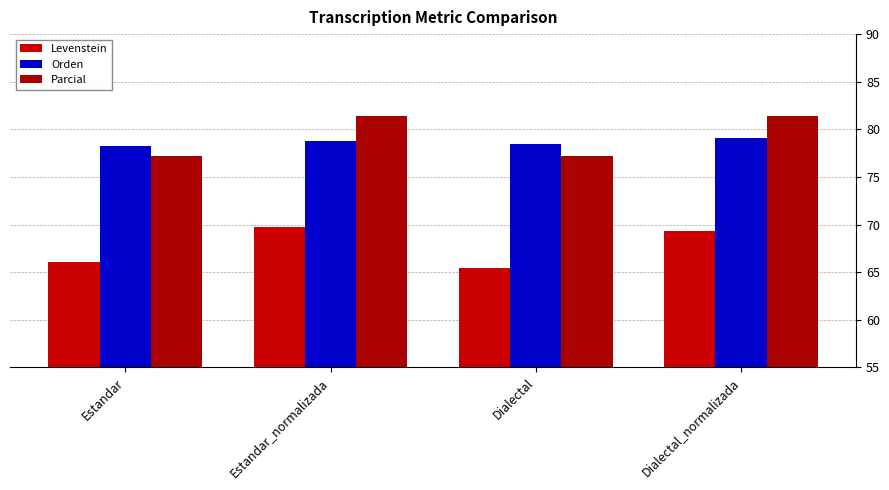

At which category is the sum across all series the highest?

Estandar_normalizada